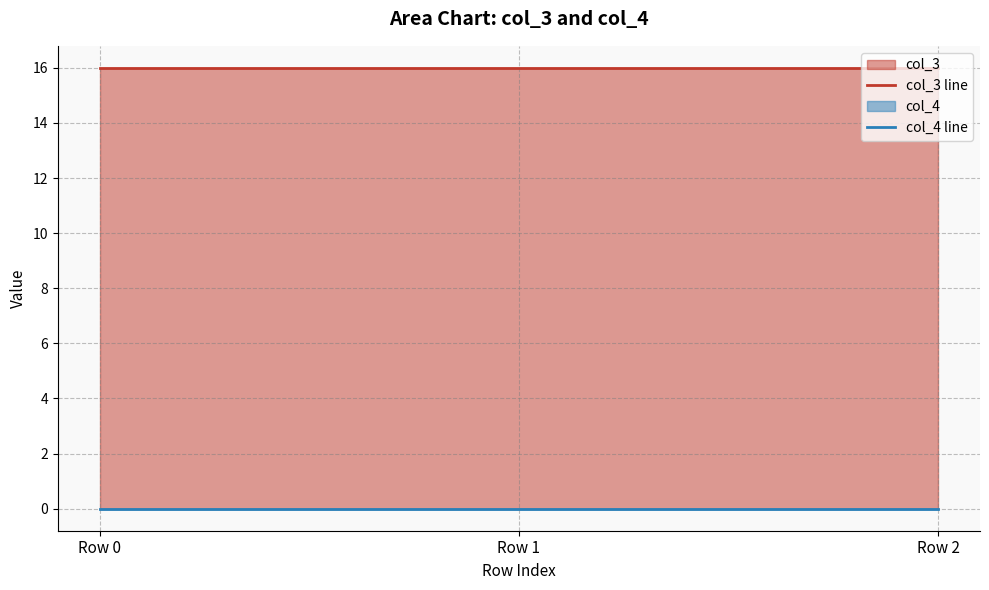

What is the value of the col_3 line point at the 3rd from the left?

16